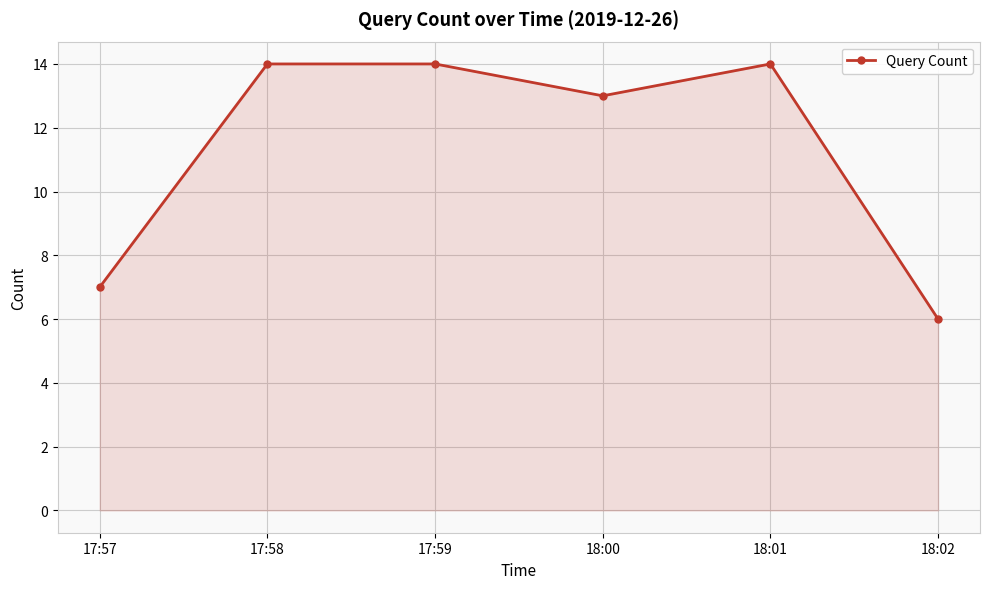

What is the ratio of the value at 18:00 to the value at 17:57?

1.9